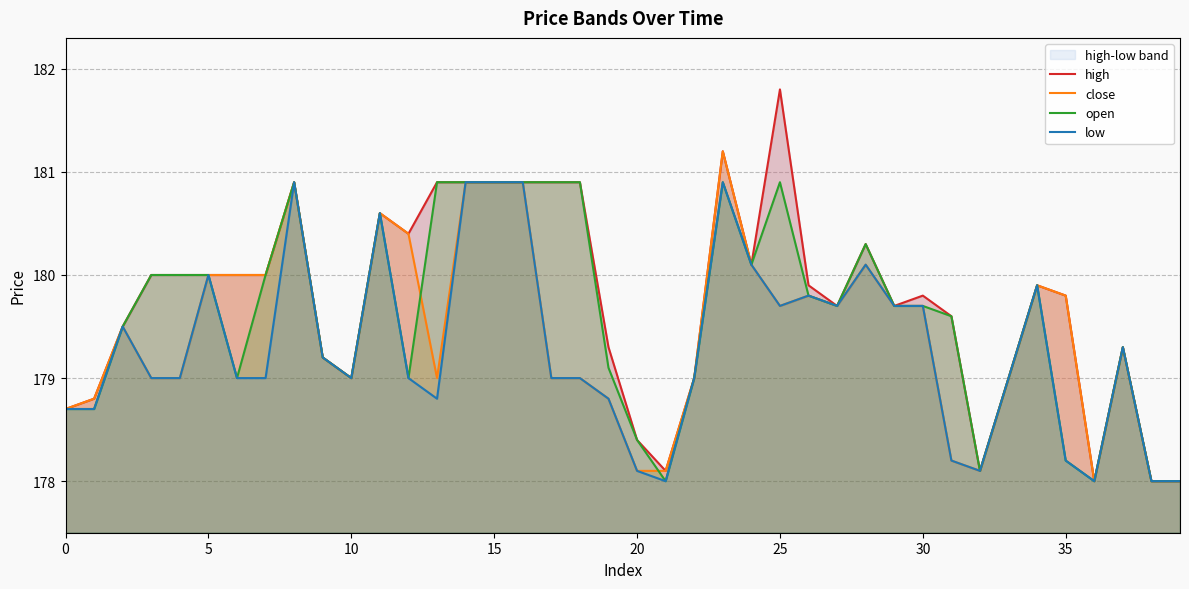

Does the chart have visible grid lines?

Yes